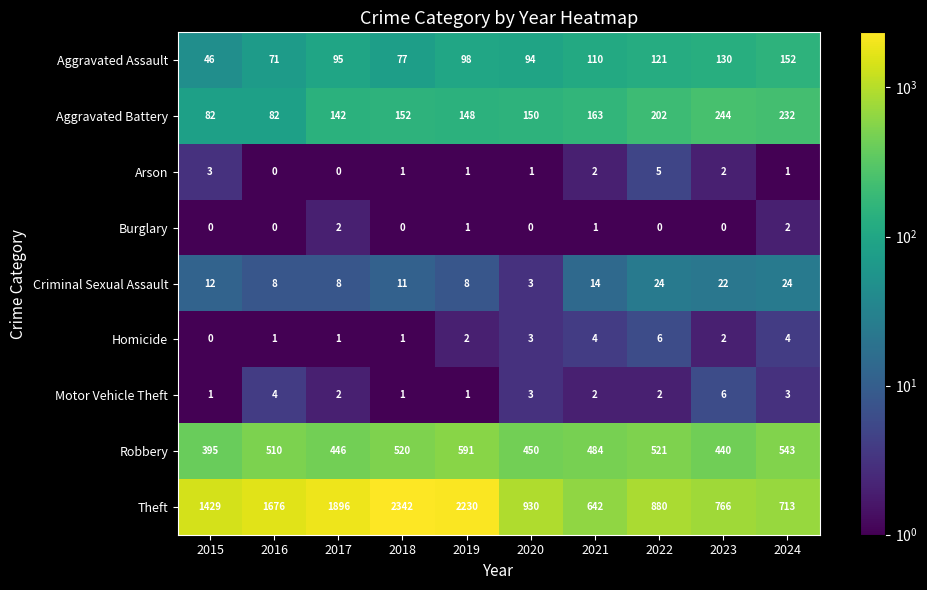

What is the sum of the Theft values at 2020 and 2015?

2359